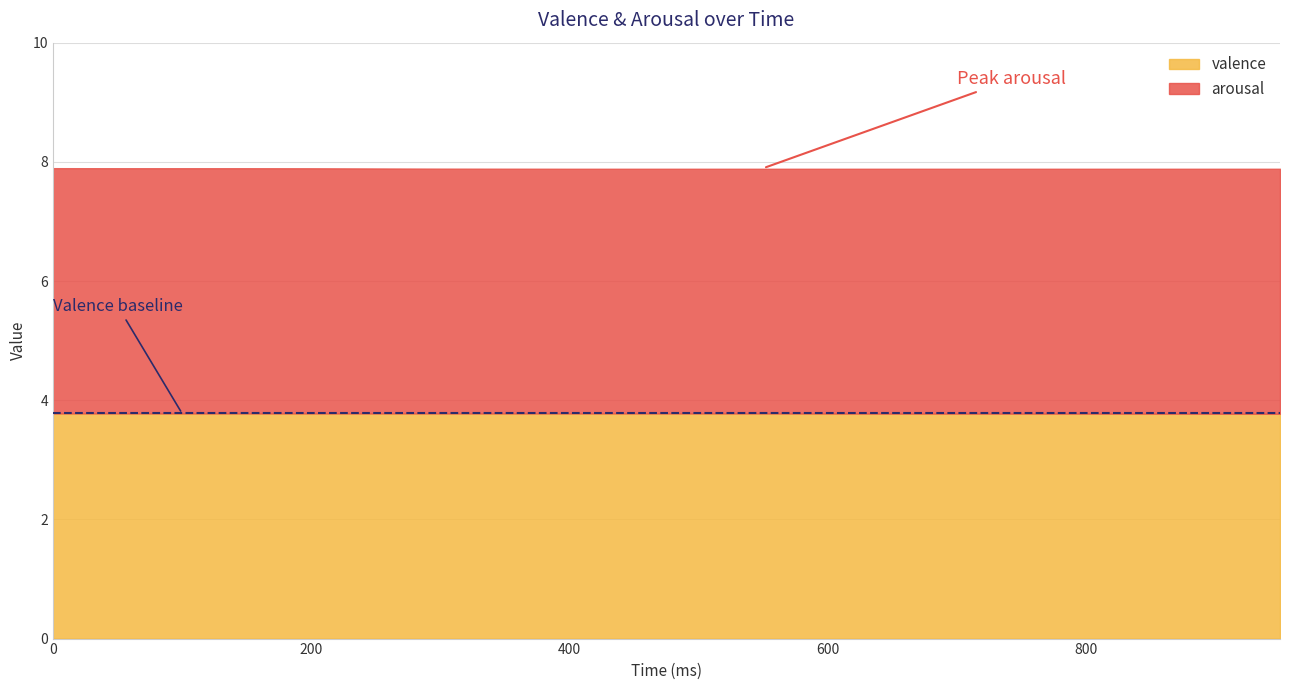

What is the greatest value displayed?

7.9